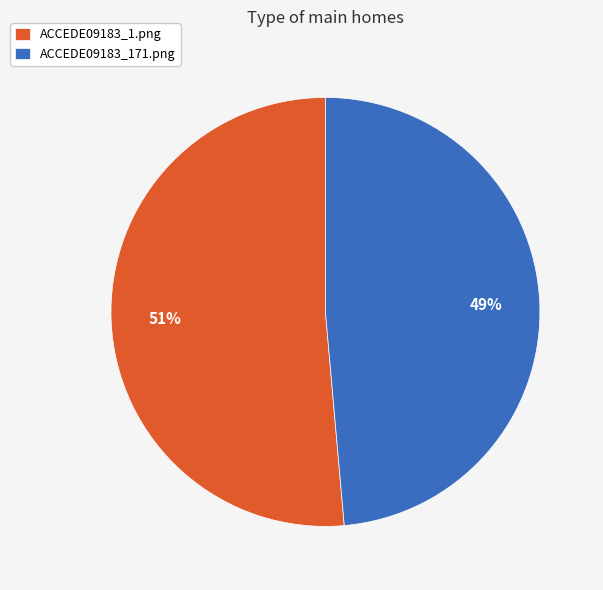

Which category has the biggest portion of the pie?

ACCEDE09183_1.png